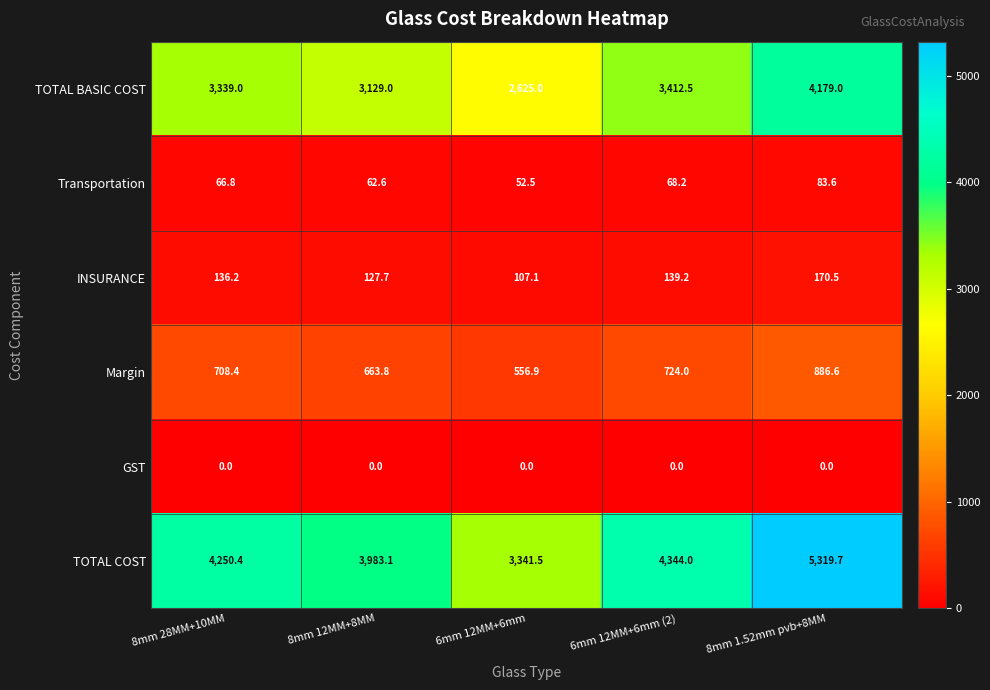

What is the difference between the Margin values at 8mm 1.52mm pvb+8MM and 6mm 12MM+6mm?

329.7